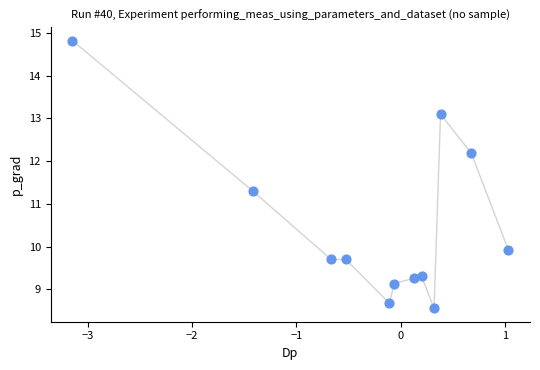

What is the range of X values (max minus min)?

4.2